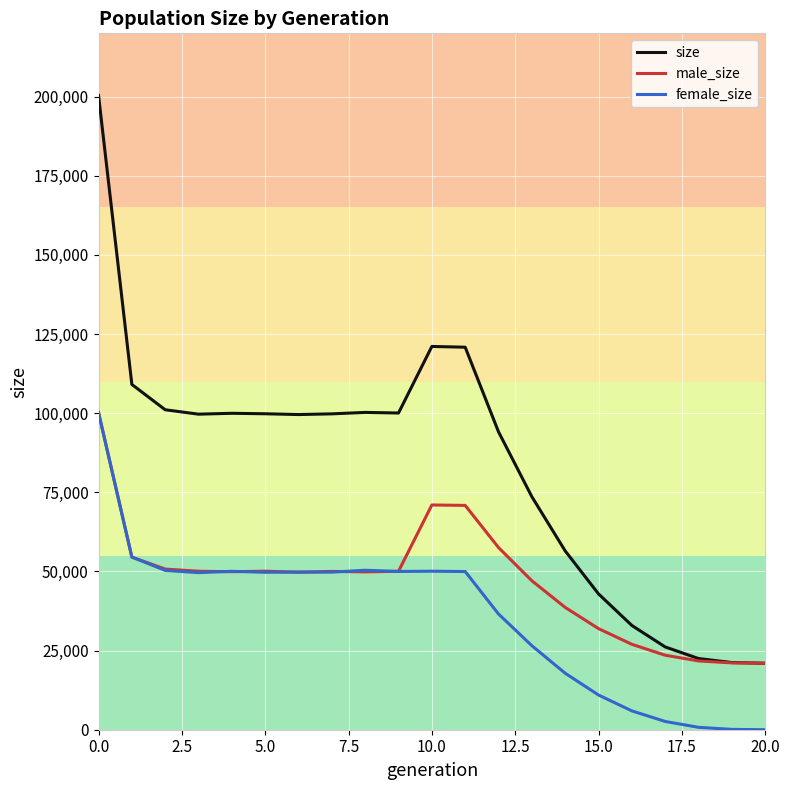

Which series has the largest range (max minus min)?

size